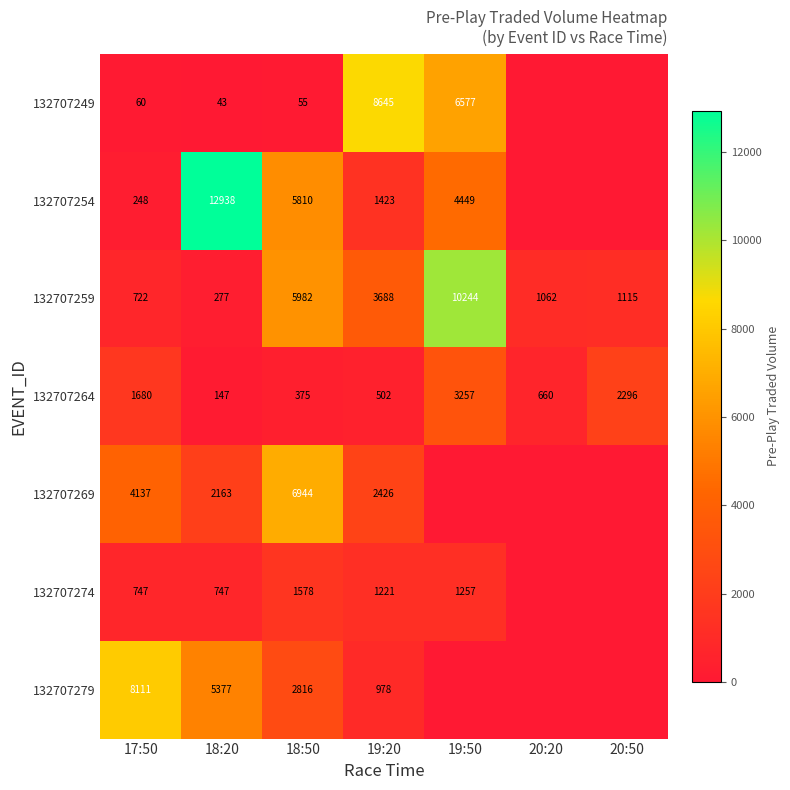

How many values in the 132707264 series are below 660?

3